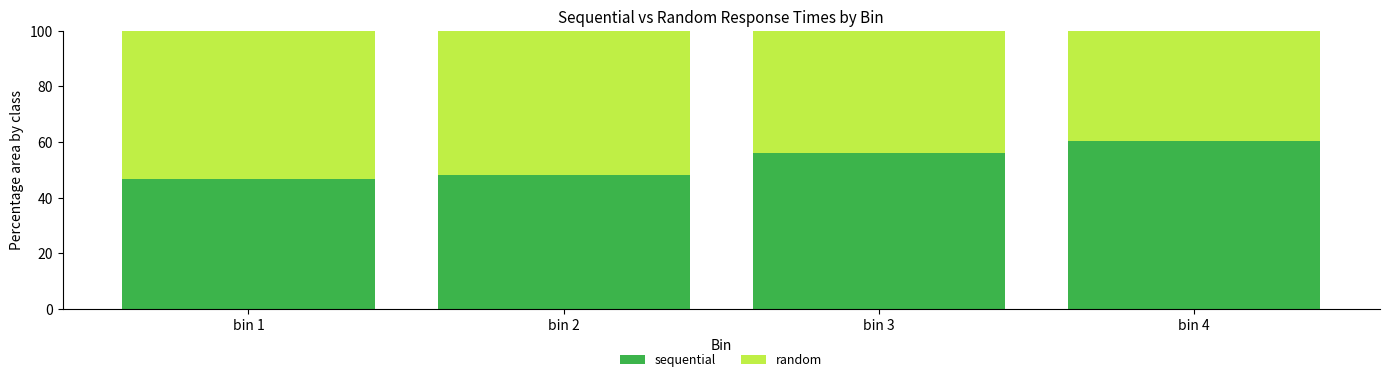

True or false: sequential has a value of 56.2 at bin 3.

True